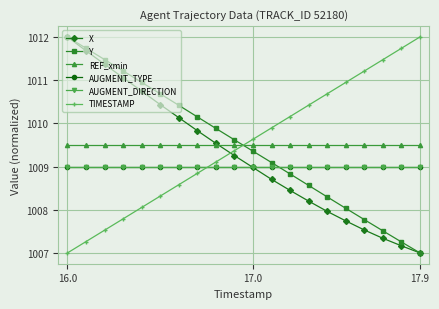

Which series has the largest total across all categories?

REF_xmin